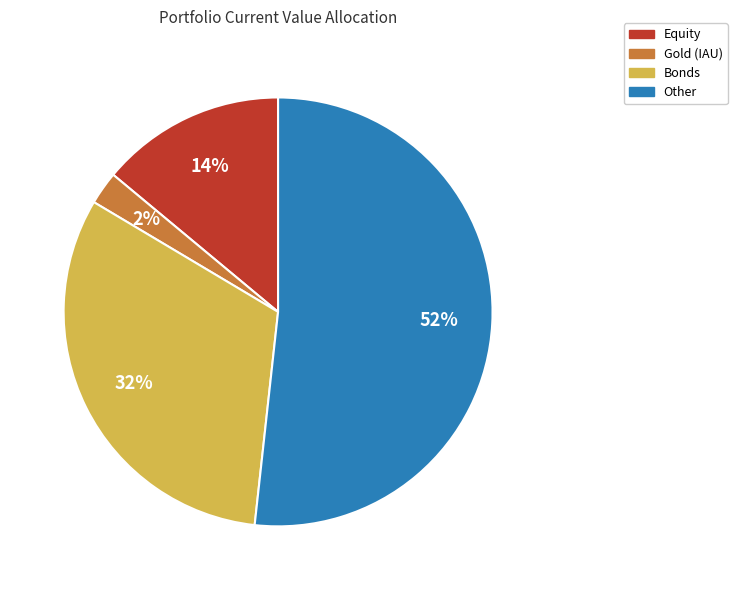

Do Bonds and Other together represent more than half of the pie?

Yes